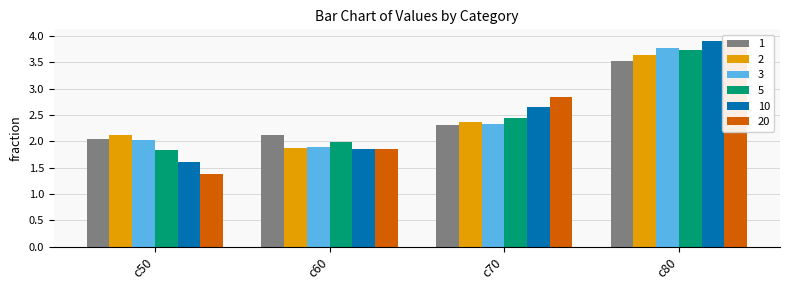

What is the lowest value of the 10 series?

1.6